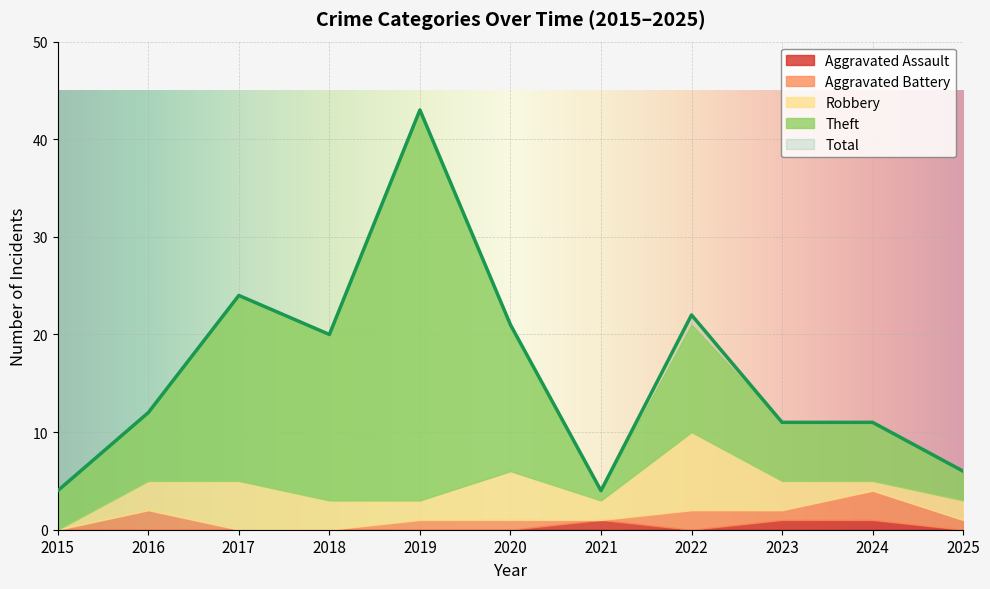

True or false: Total and Aggravated Assault cross at least once.

False